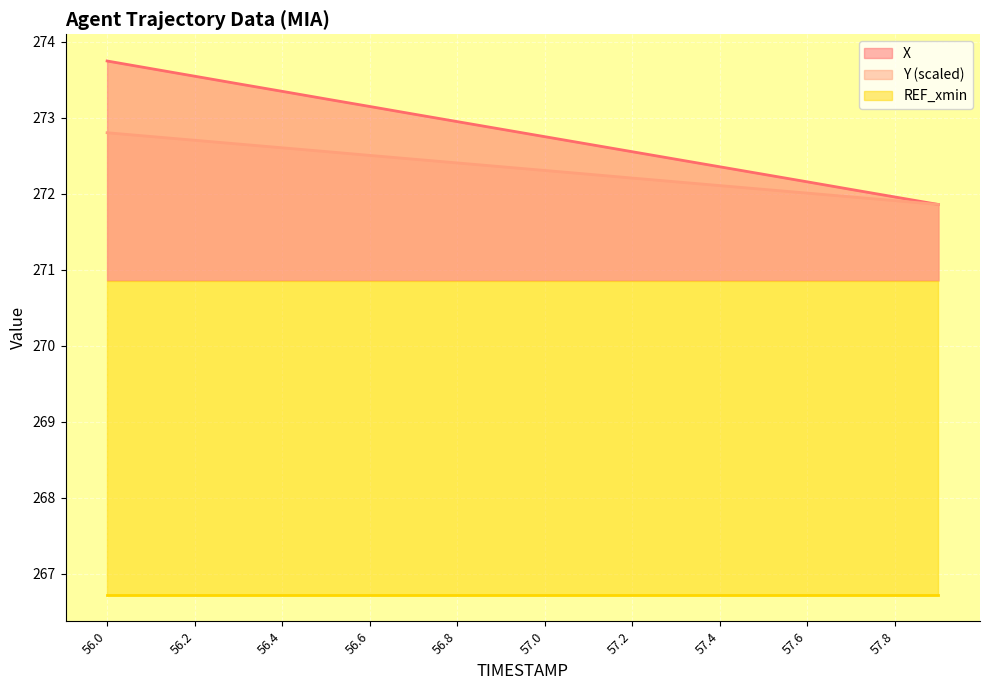

Is it true that Y (scaled) equals 86.3 at 56.2?

False